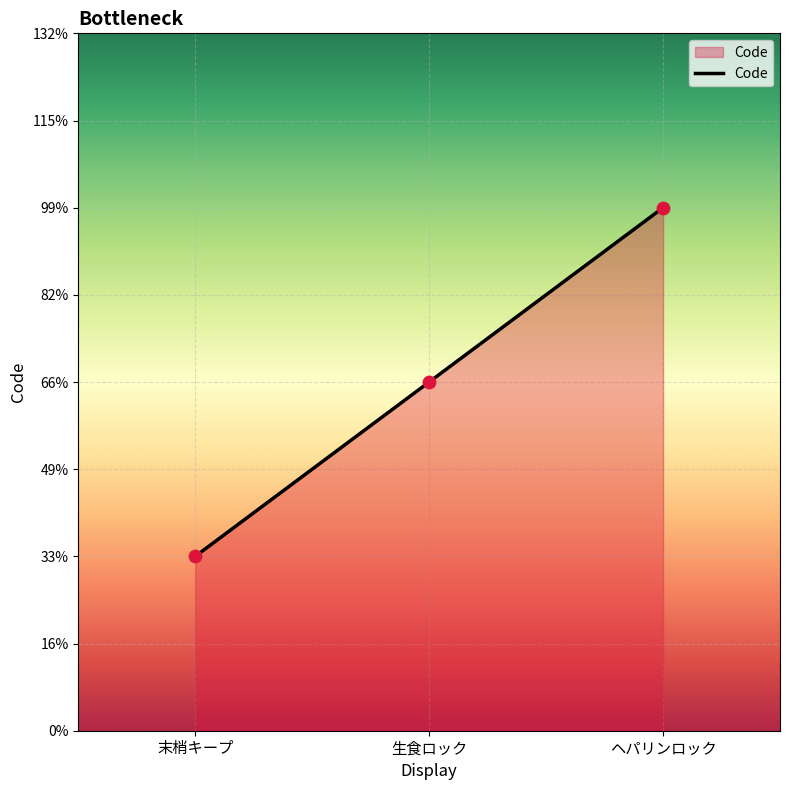

What is the ratio of the value at ヘパリンロック to the value at 末梢キープ?

3.0